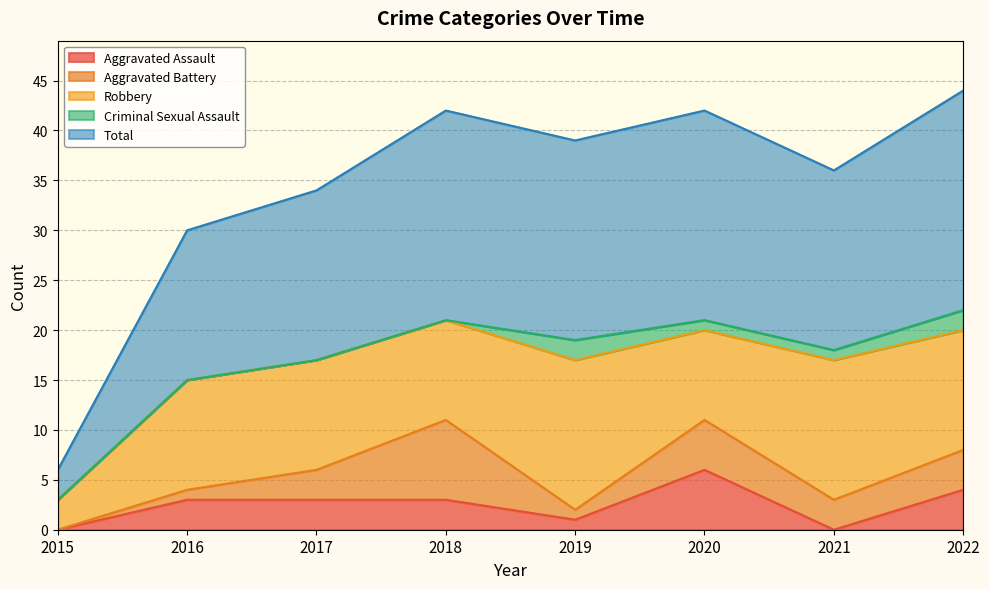

The value of Robbery at 2015 is 5. True or false?

False